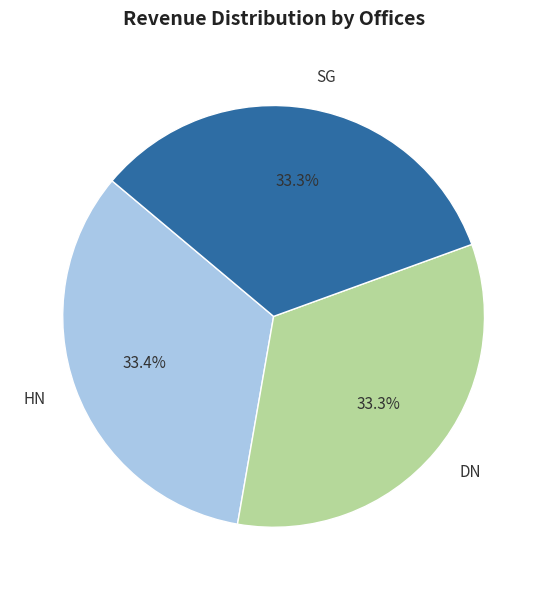

Is there a majority slice in this chart?

No